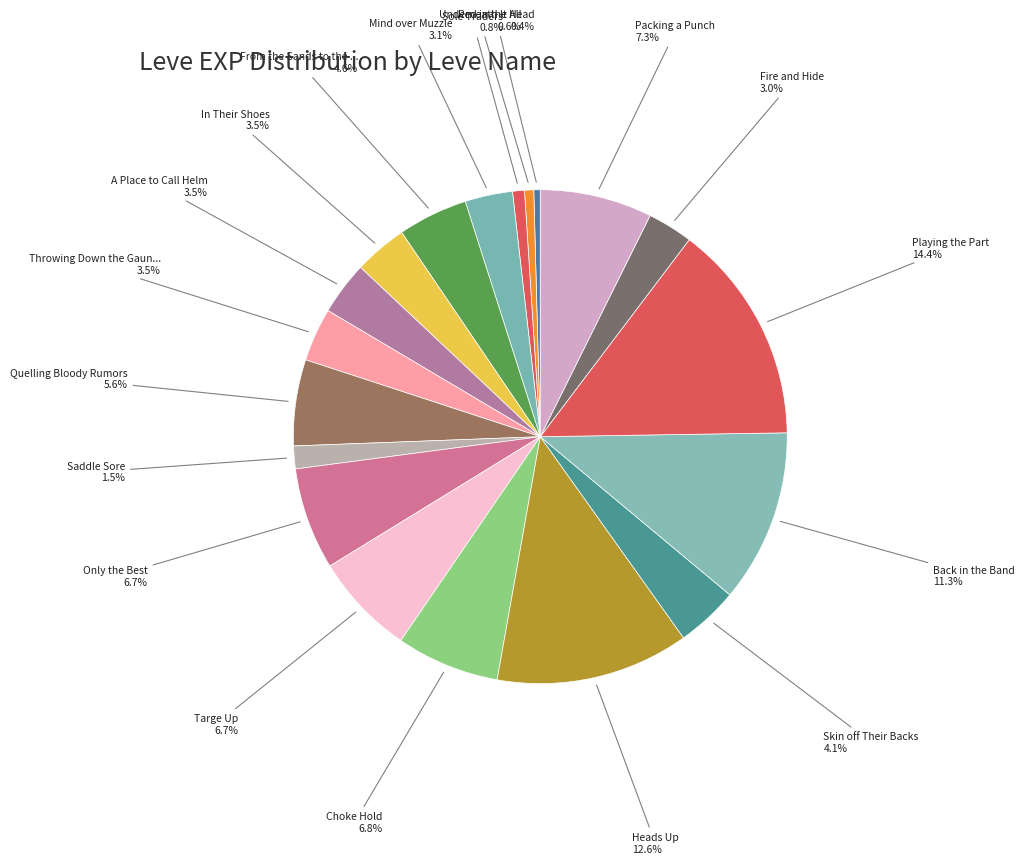

What is the largest slice in the pie chart?

Playing the Part